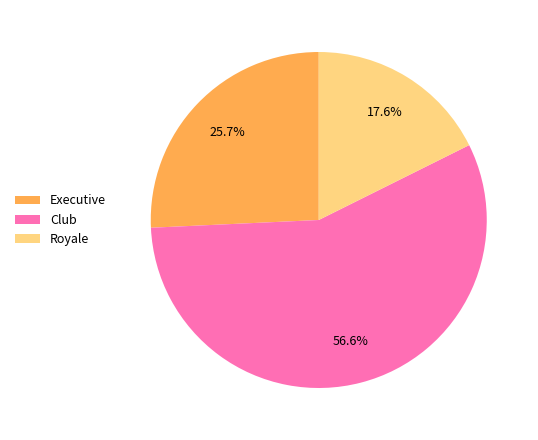

Is it true that Royale is 18% of the pie?

True